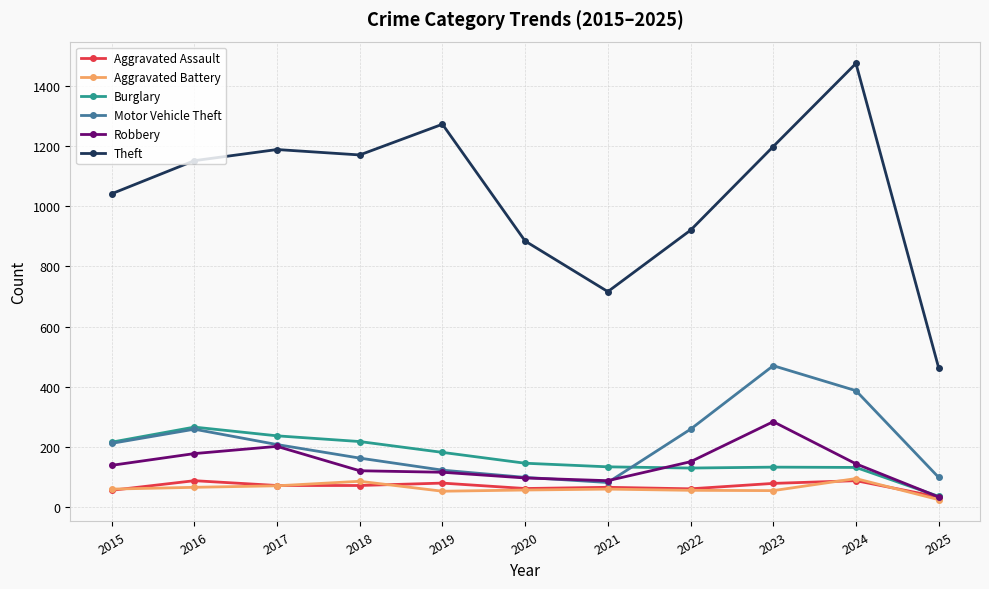

What is the value of the Burglary point at the 3rd from the left?

237